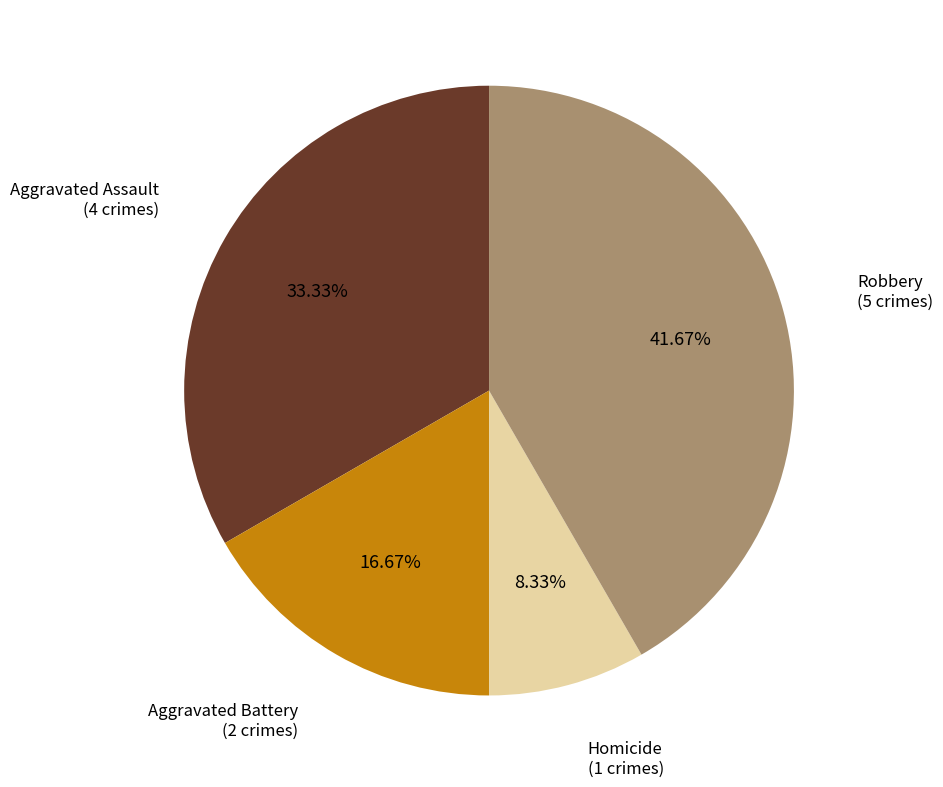

How many slices are in this pie chart?

4